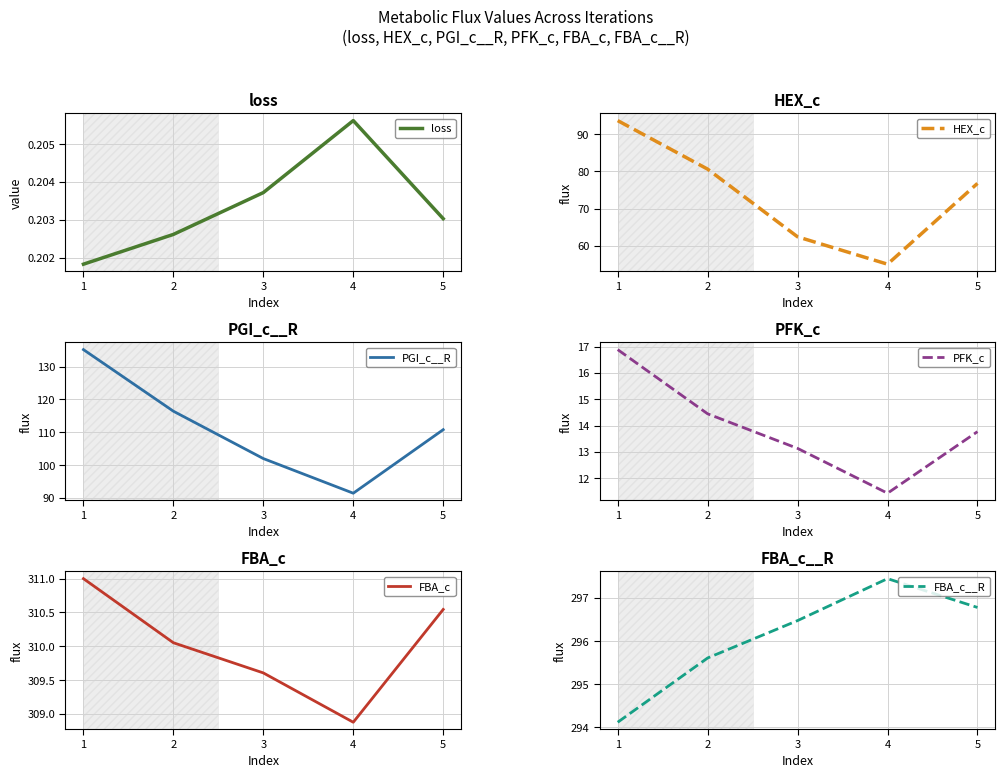

What is the minimum value for PGI_c__R?

91.4